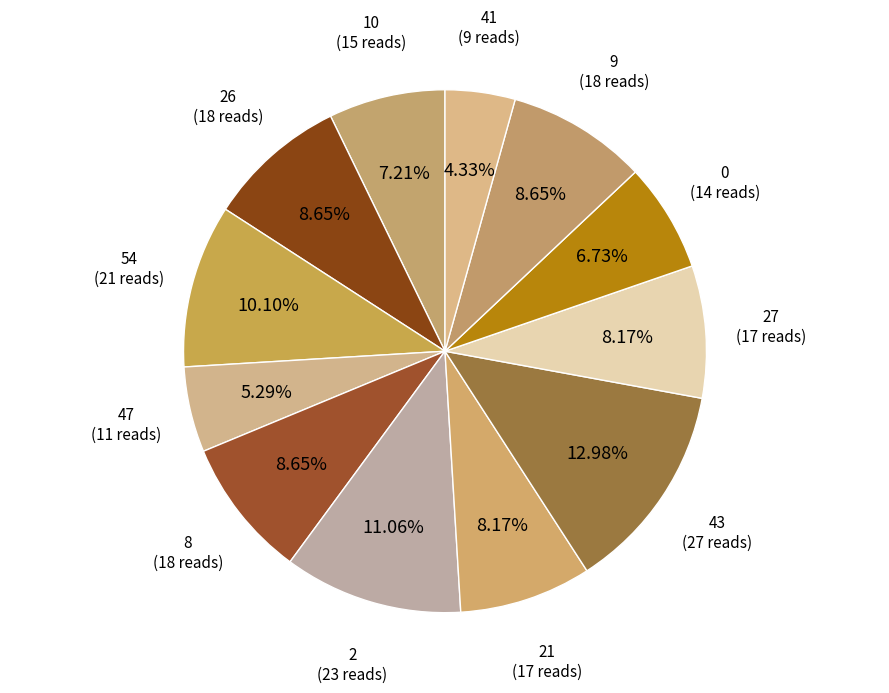

Which slice is the smallest?

41 (9 reads)